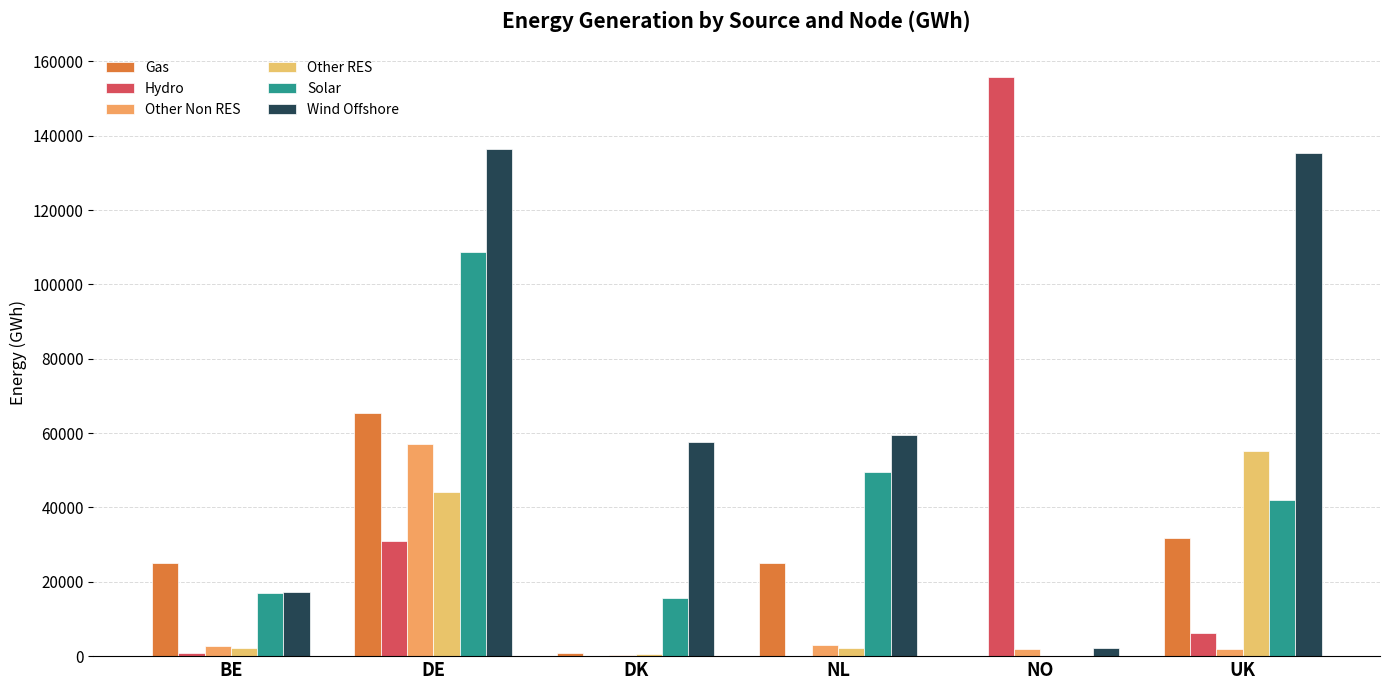

How many categories are shown in the chart?

6